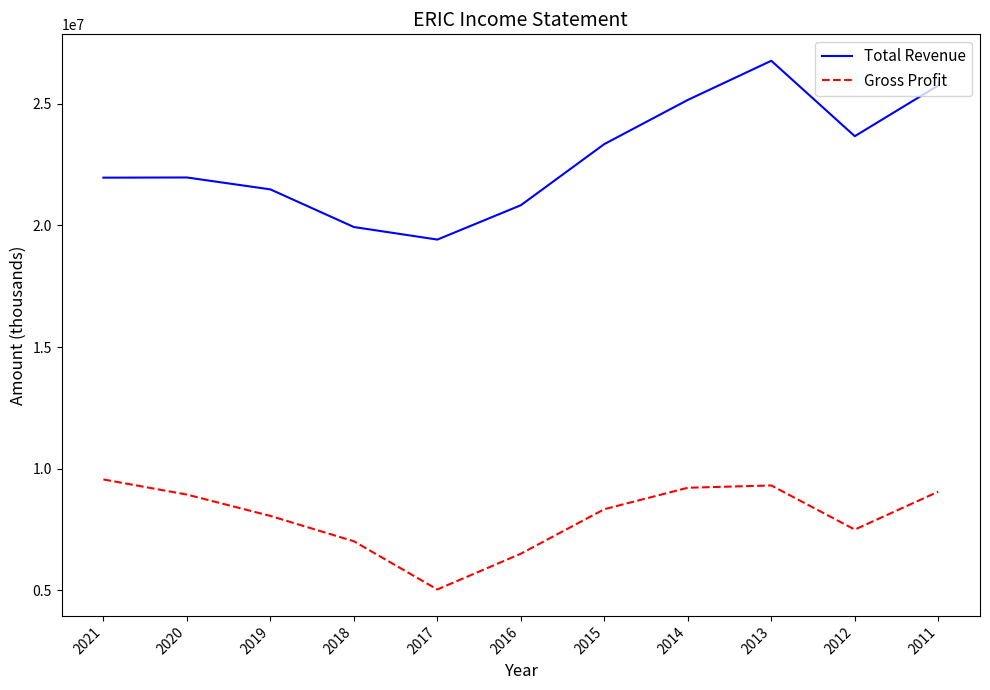

Does the chart display data point markers on the line(s)?

No